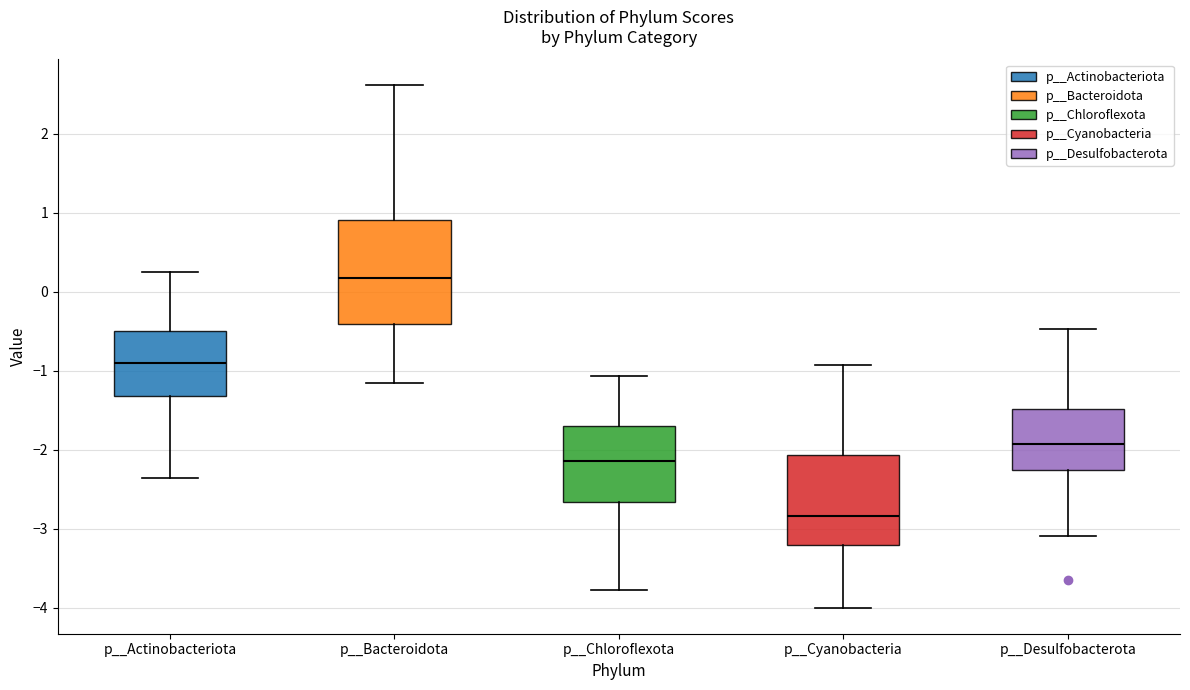

Which box has the highest median line?

p__Bacteroidota